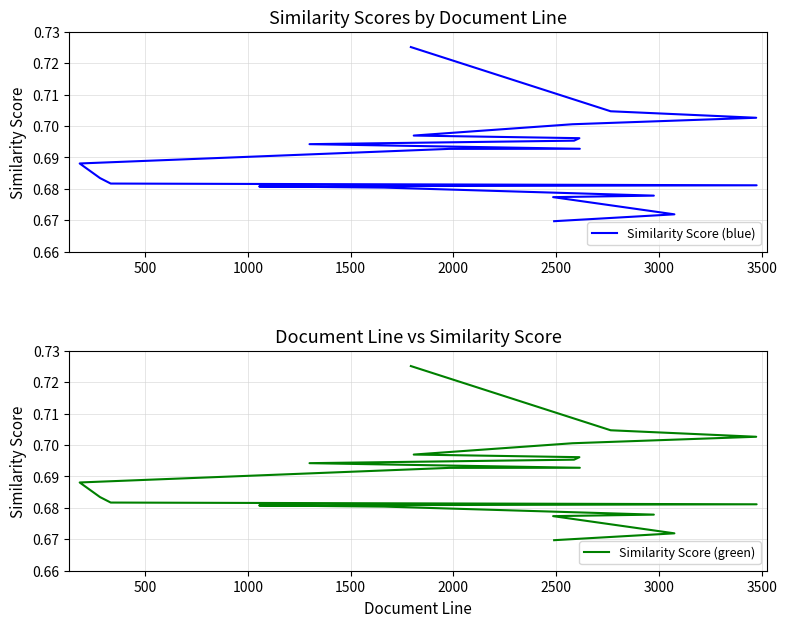

True or false: Similarity Score (blue) and Similarity Score (green) intersect in this chart.

False